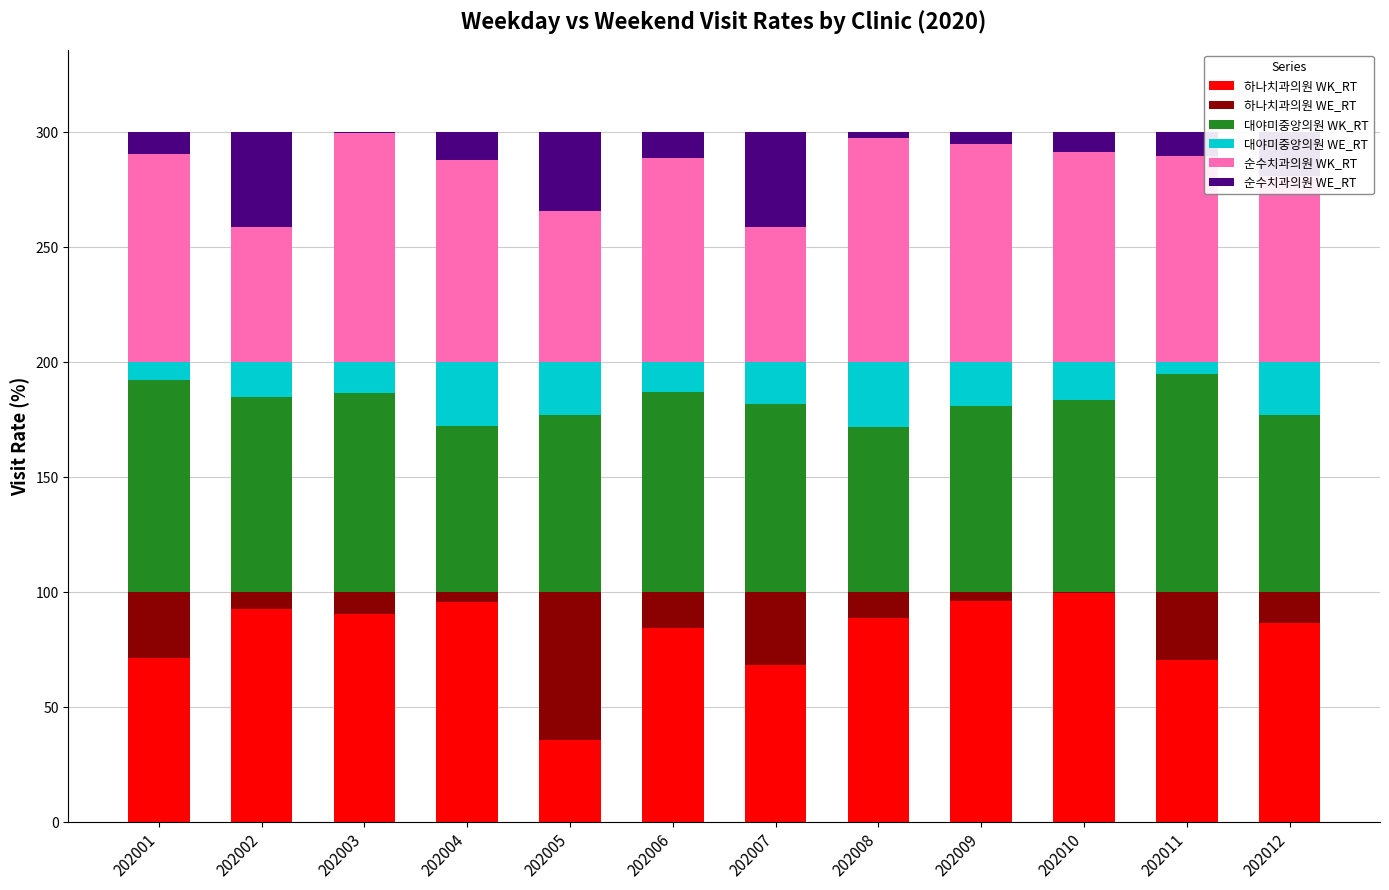

What are all the series names shown in the legend?

하나치과의원 WK_RT, 하나치과의원 WE_RT, 대야미중앙의원 WK_RT, 대야미중앙의원 WE_RT, 순수치과의원 WK_RT, 순수치과의원 WE_RT